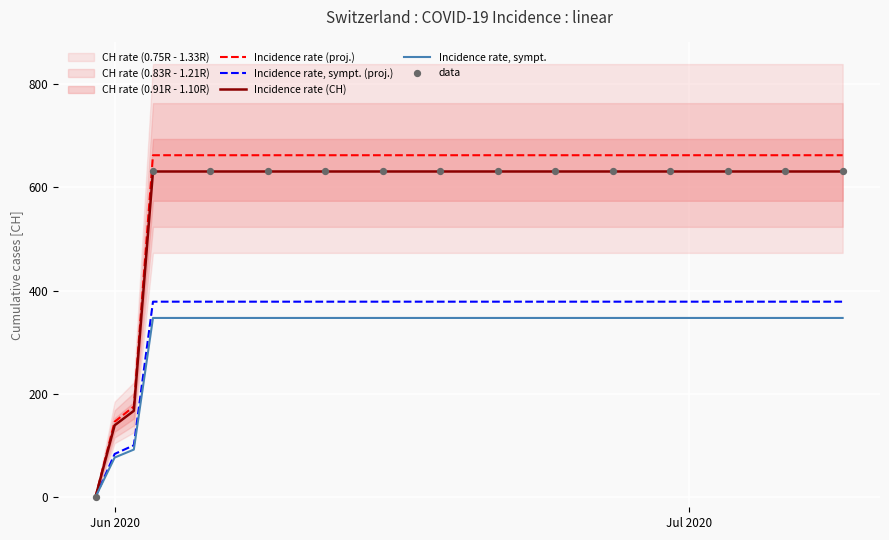

Approximately how many times larger is the value at 2020-06-15 compared to 2020-06-23?

1.0